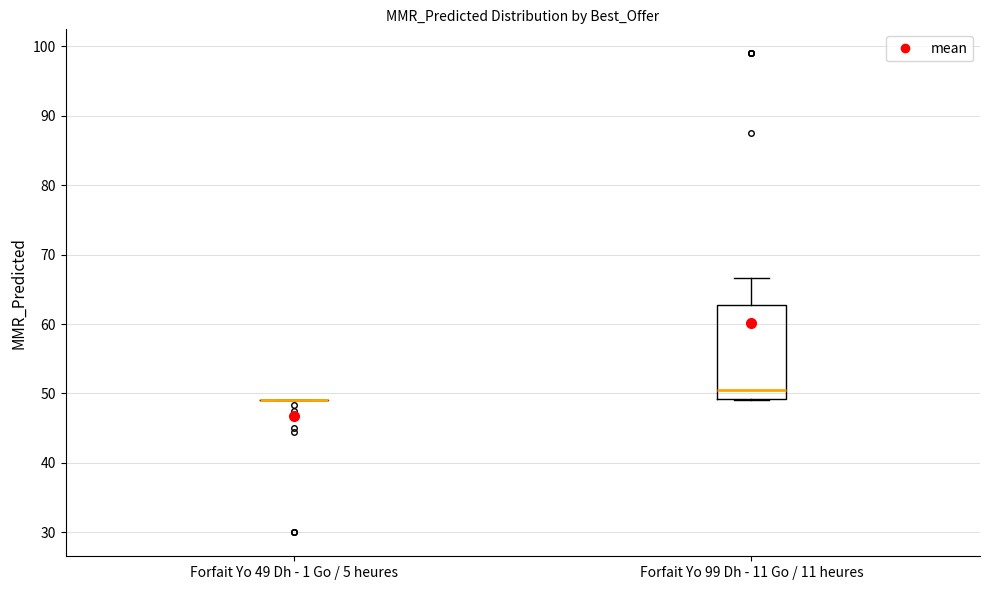

Reading left to right, transcribe this box plot: for each box, give where its median line is, the range the box spans, and where its two whiskers end, as read against the y-axis. The values are not printed on the chart, so give them approximately, as read against the axis.

Forfait Yo 49 Dh - 1 Go / 5 heures: box collapsed to a line at 49, whiskers 49 to 49
Forfait Yo 99 Dh - 11 Go / 11 heures: median 51, box 49 to 63, whiskers 49 to 67